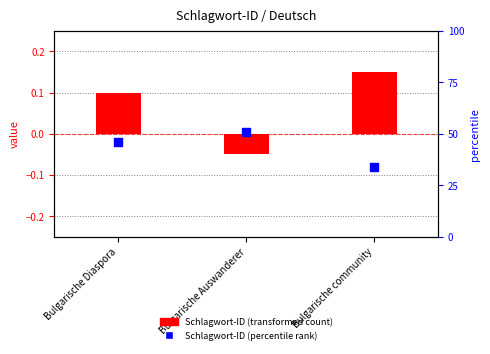

At how many categories does at least one series exceed 0?

3